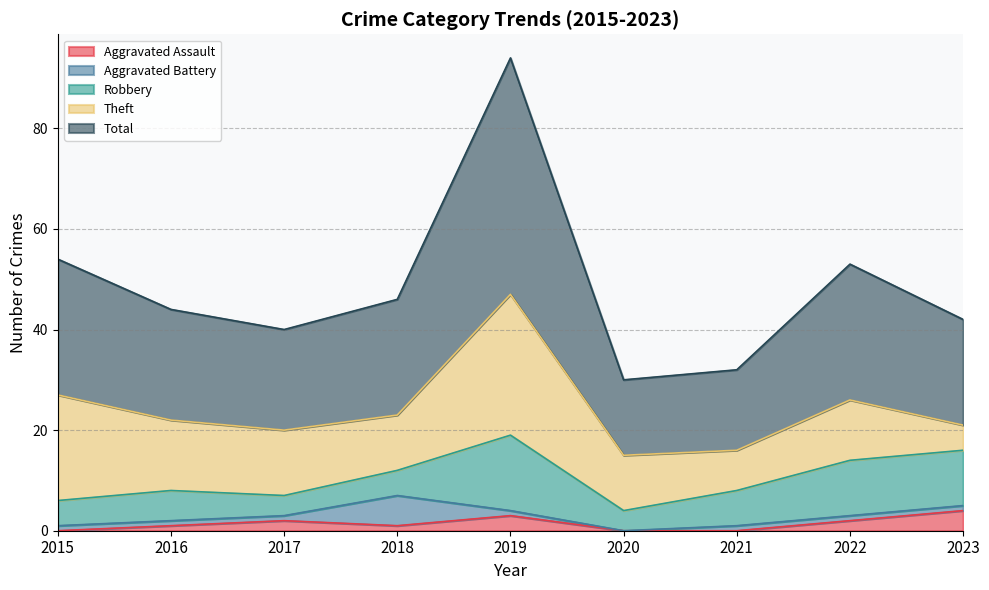

How many values in Aggravated Assault are above zero?

6